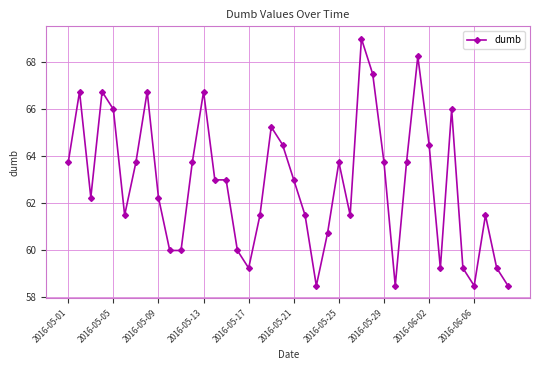

What is the minimum value shown in the chart?

58.5